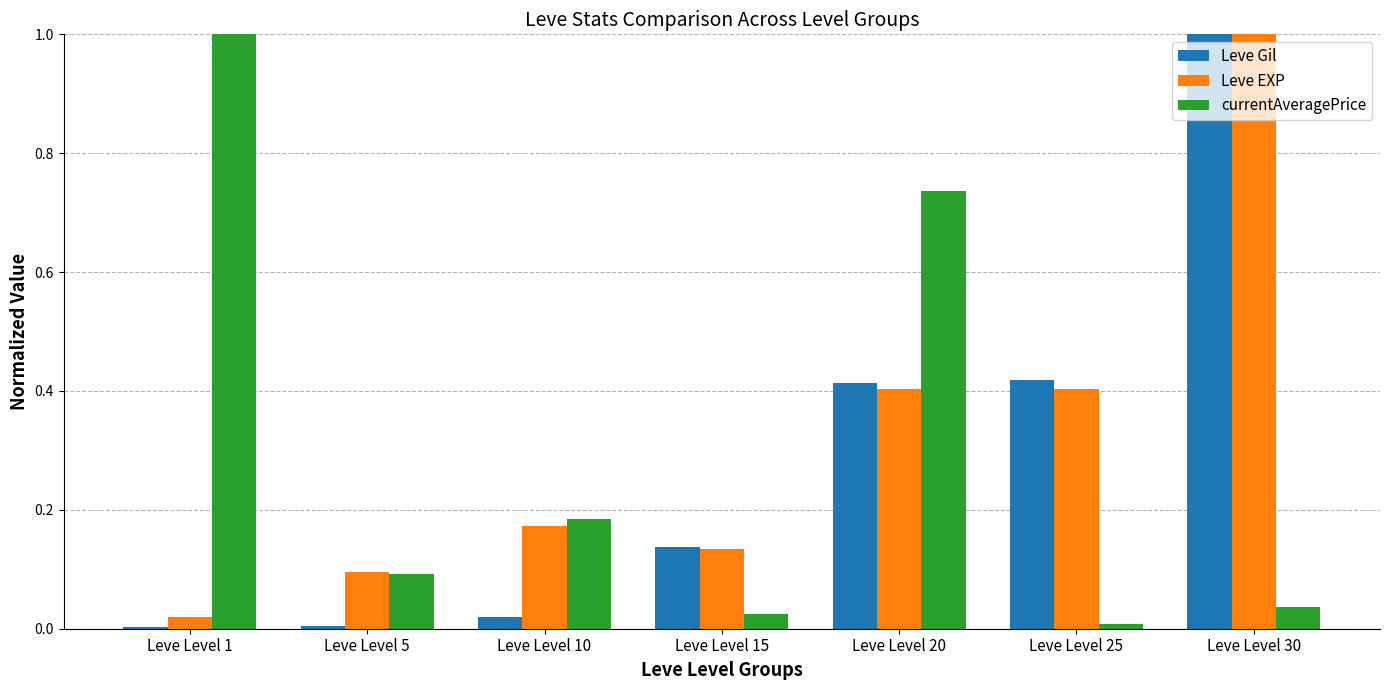

At which category is the sum across all series the highest?

Leve Level 30